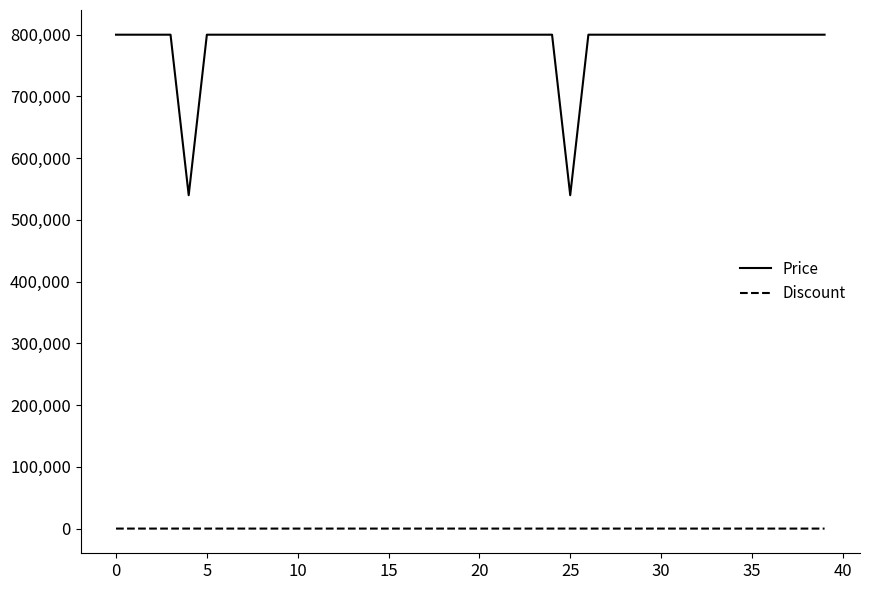

Which series has the largest total across all categories?

Price